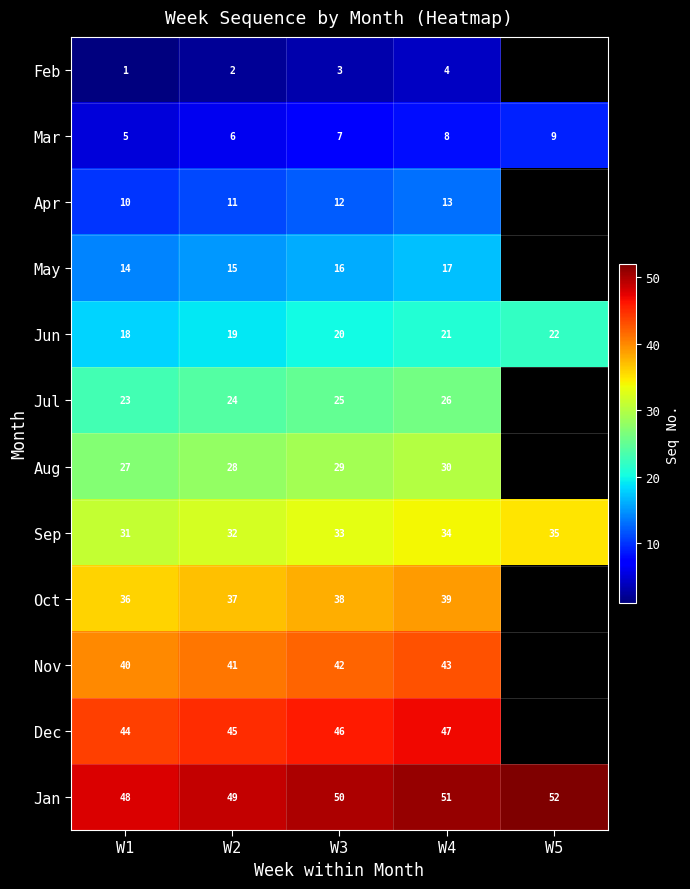

Which category has the highest value in the Mar series?

W5